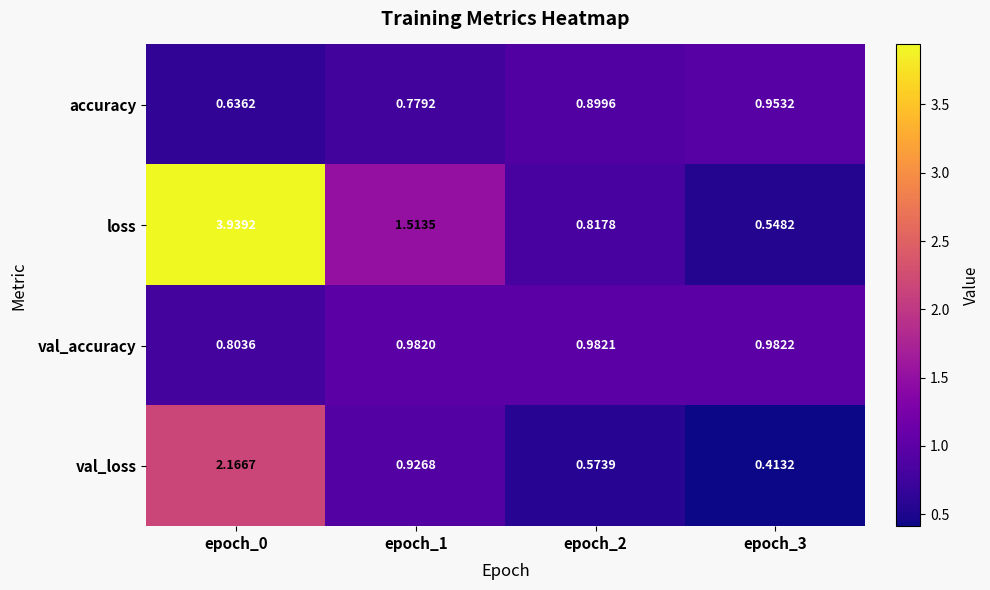

What is the total value across all series at epoch_1?

4.2